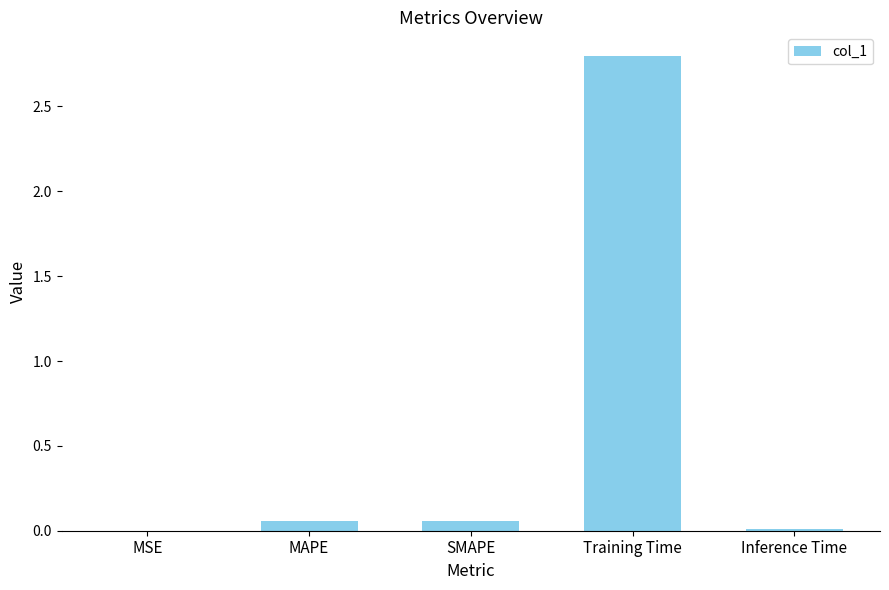

What is the greatest value displayed?

2.8